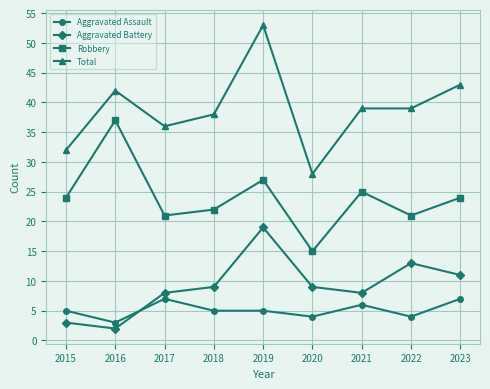

What is the value of the Total point at the 2nd from the left?

42